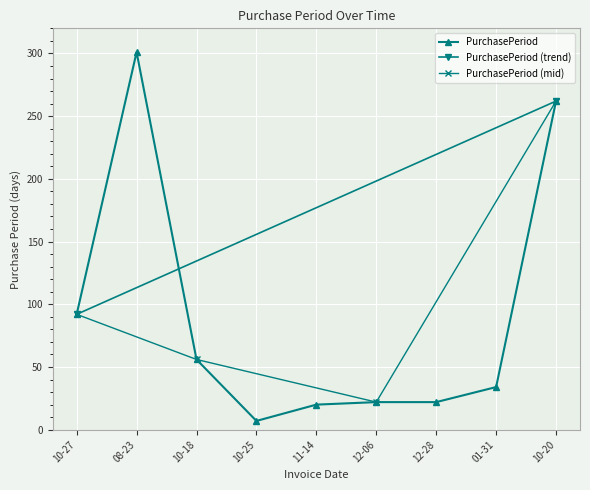

True or false: PurchasePeriod has a value of 7 at 10-25.

True